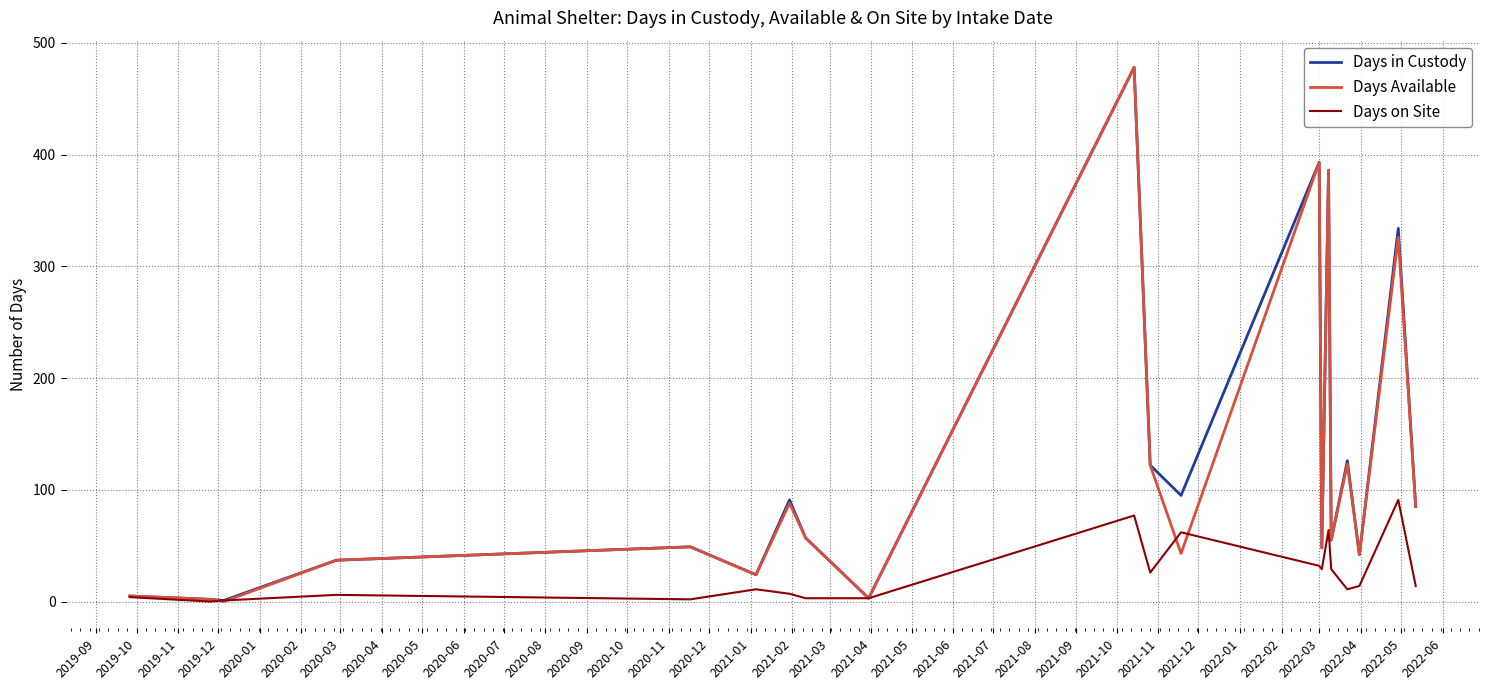

What is the maximum value shown in the chart?

478